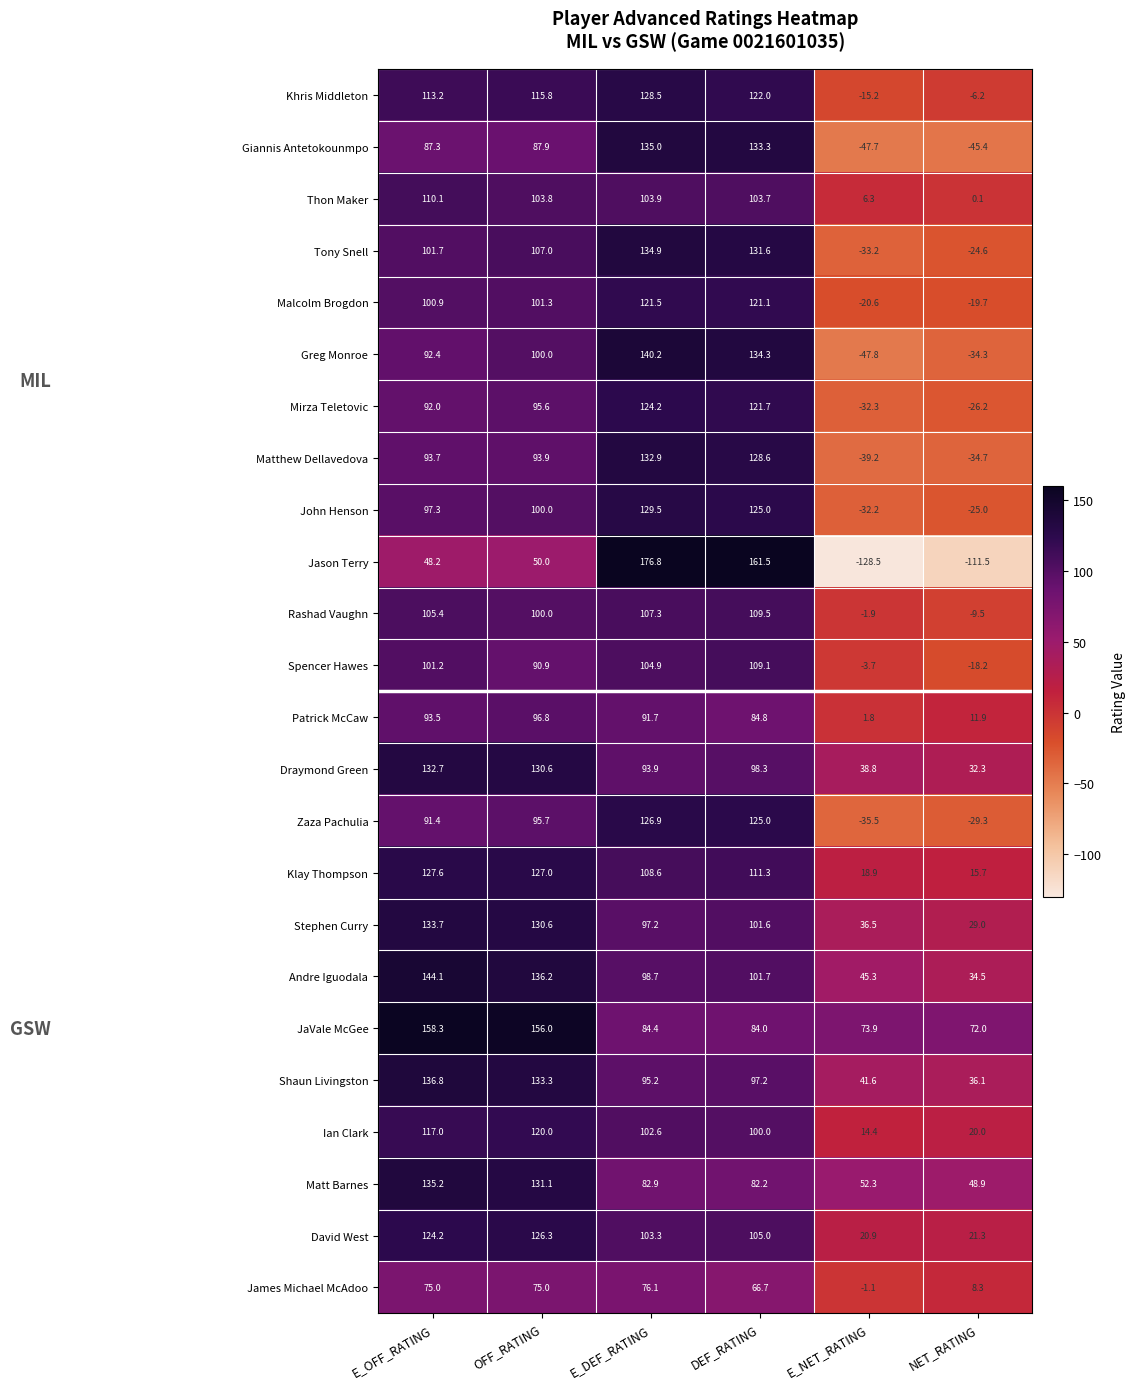

How many series are shown in this chart?

24